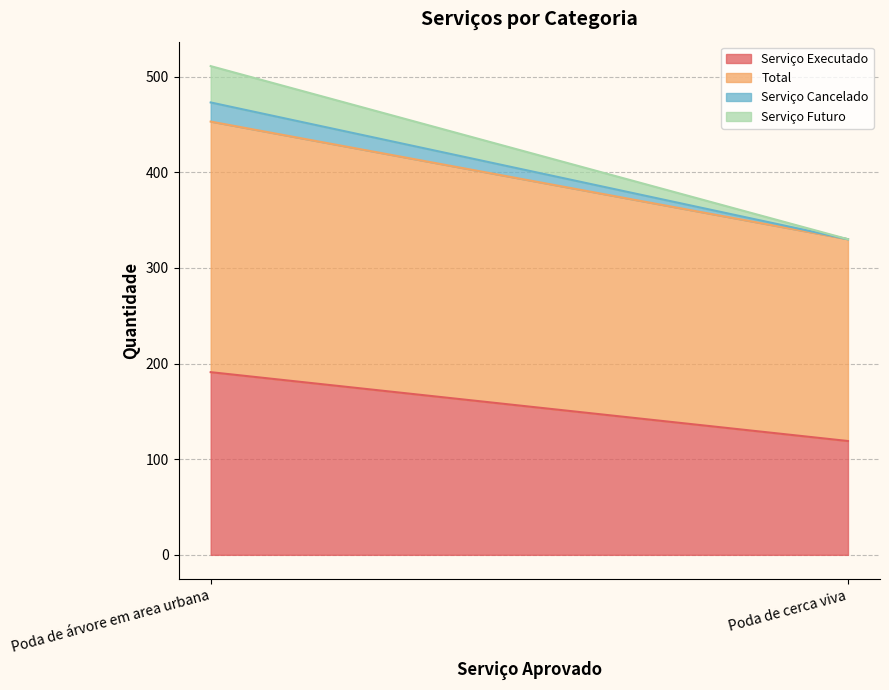

Is it true that Serviço Cancelado equals 9 at Poda de árvore em area urbana?

False